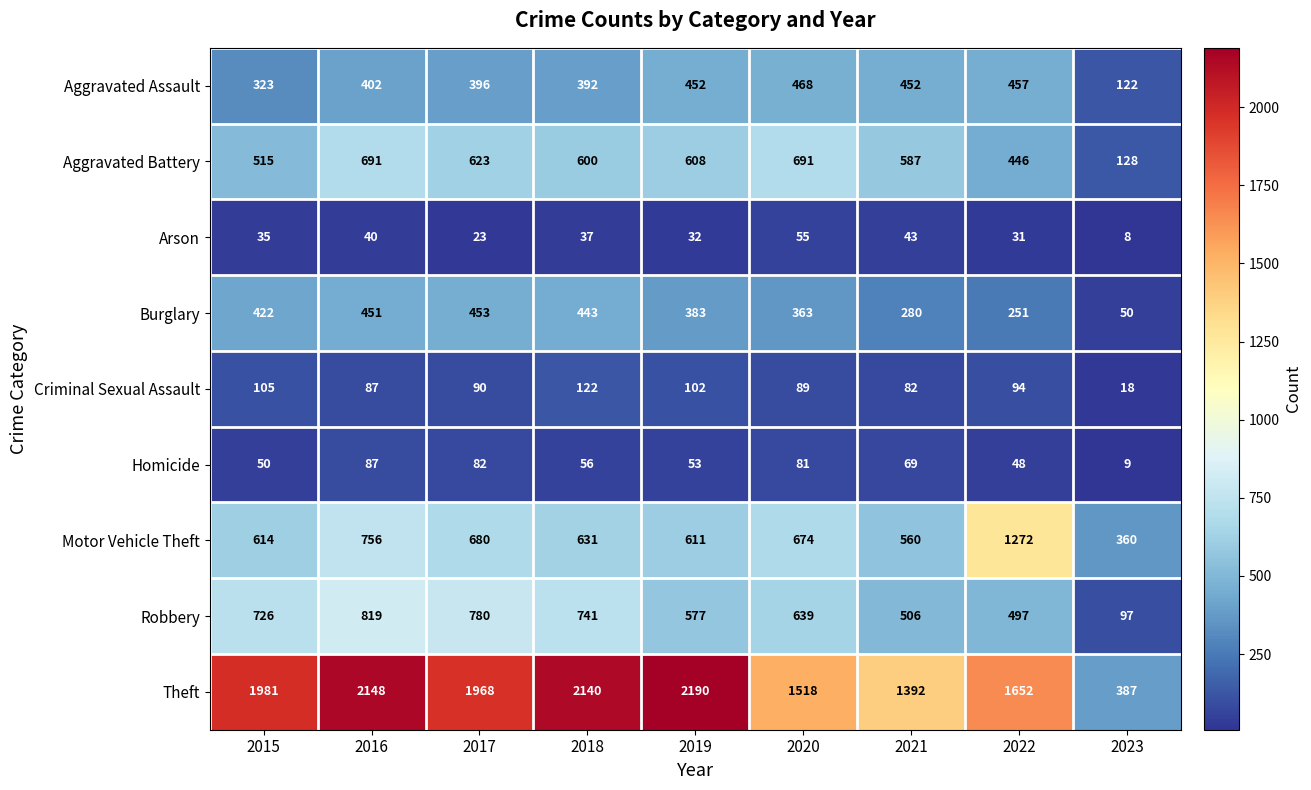

The Arson series shows 36 at 2017. True or false?

False